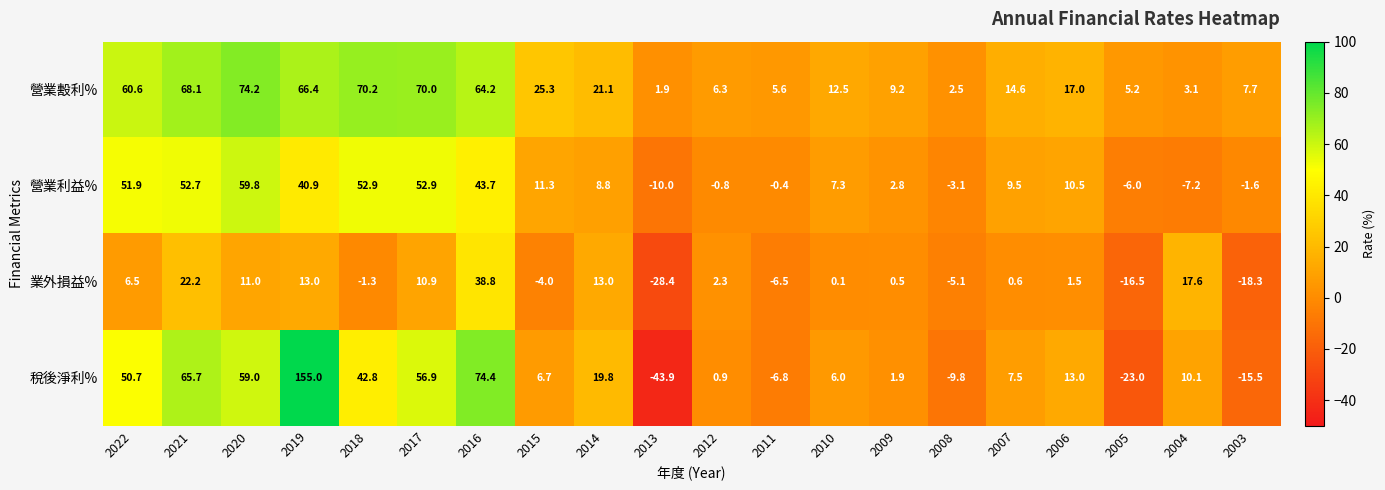

At which label does 營業利益% first exceed 9?

2022